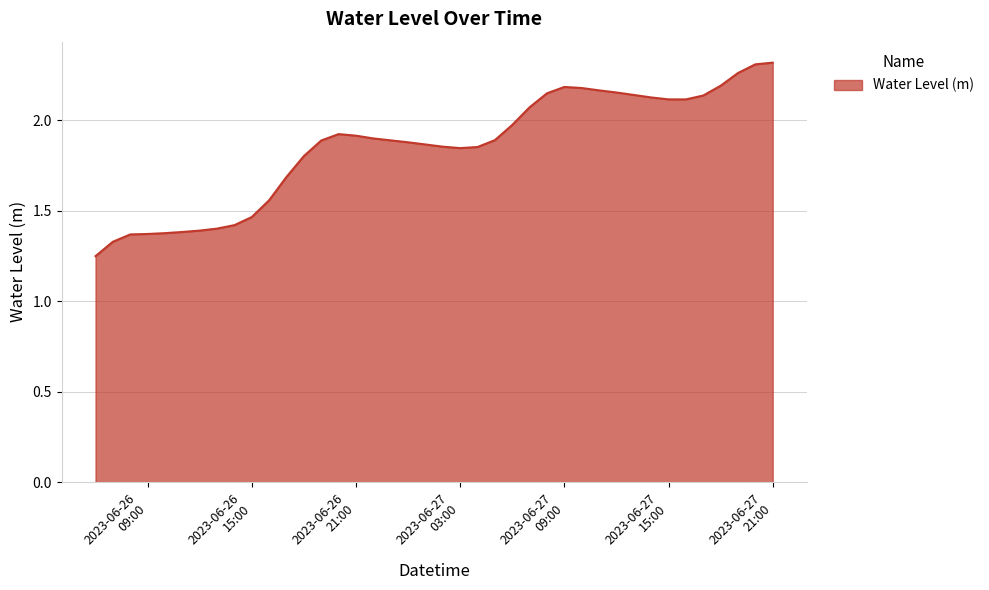

What is the difference between the maximum and minimum values?

1.1